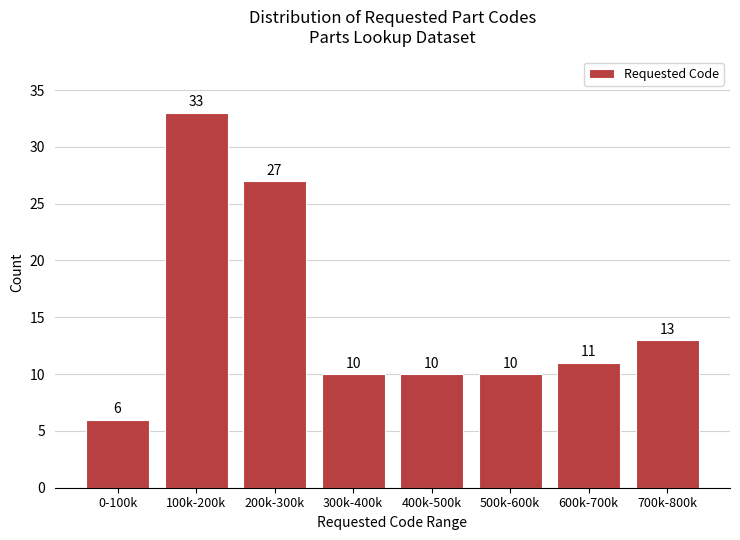

Reading right to left, list all the values displayed in this chart.

700k-800k=13	600k-700k=11	500k-600k=10	400k-500k=10	300k-400k=10	200k-300k=27	100k-200k=33	0-100k=6